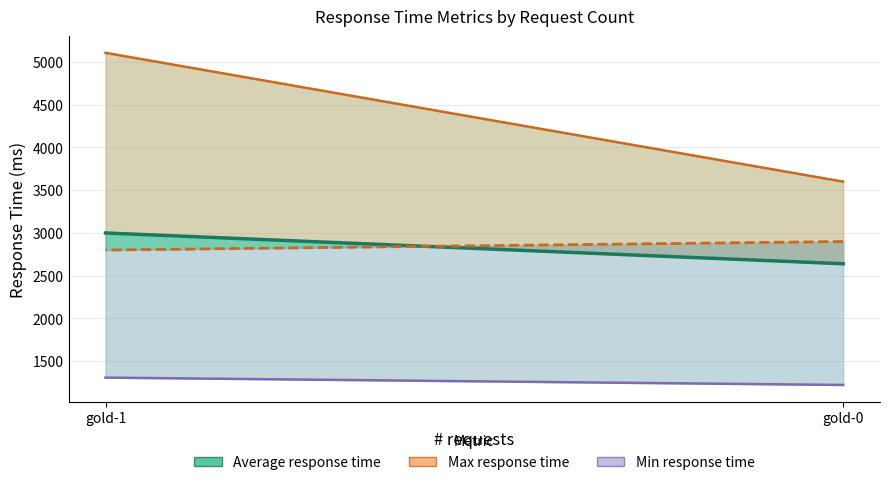

Which label corresponds to the largest value in the chart?

gold-1